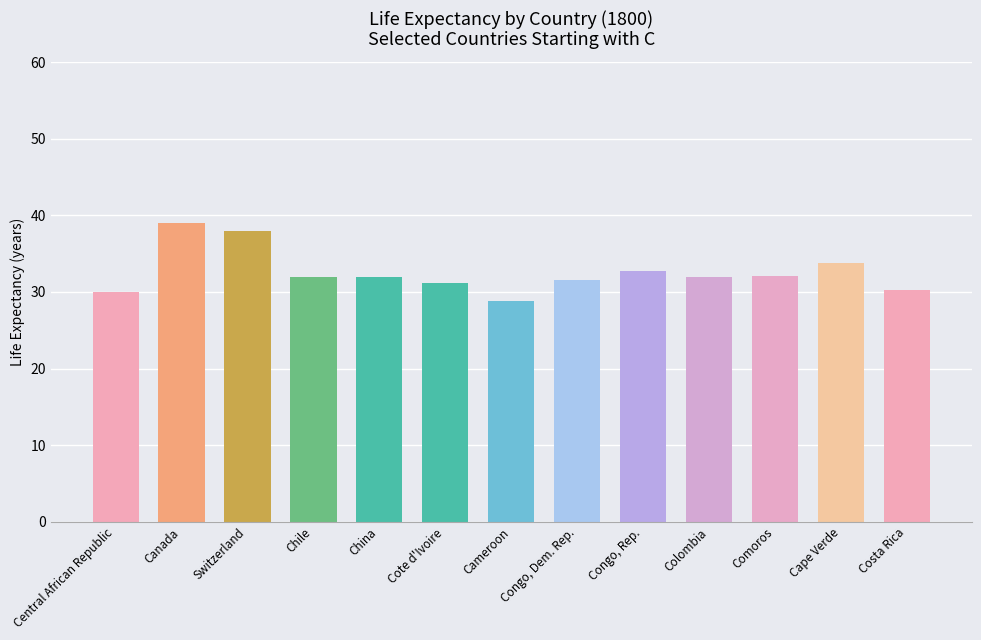

What is the label of the 4th bar from the left?

Chile